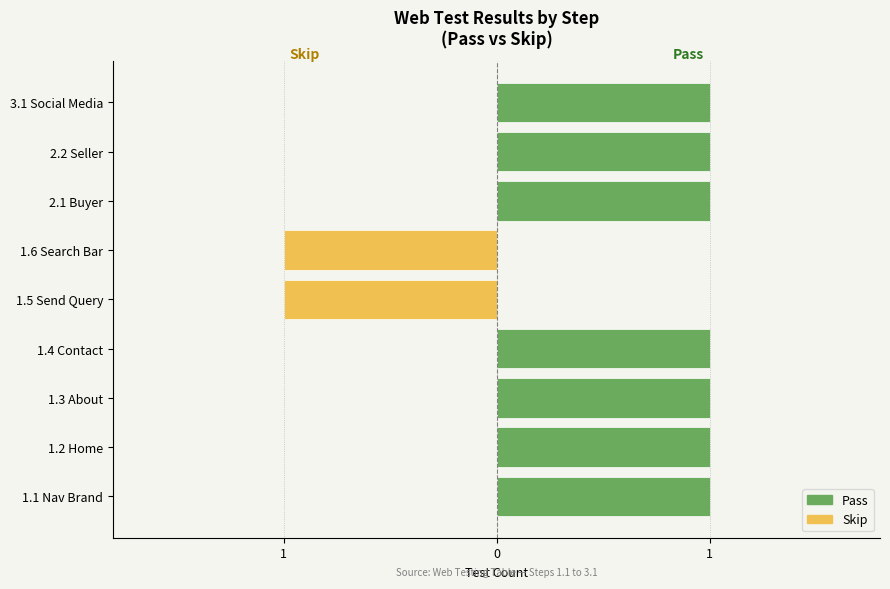

Rank the series by their maximum value, from lowest to highest.

Skip, Pass